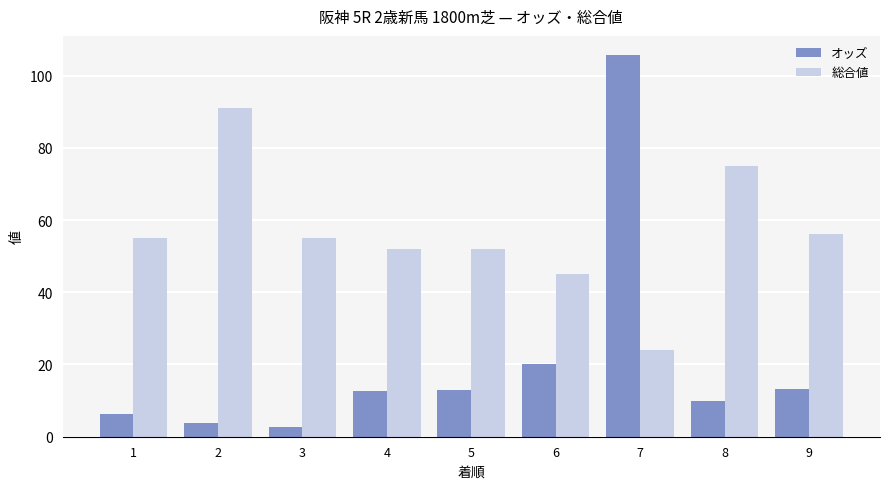

At which label does 総合値 reach its minimum?

7